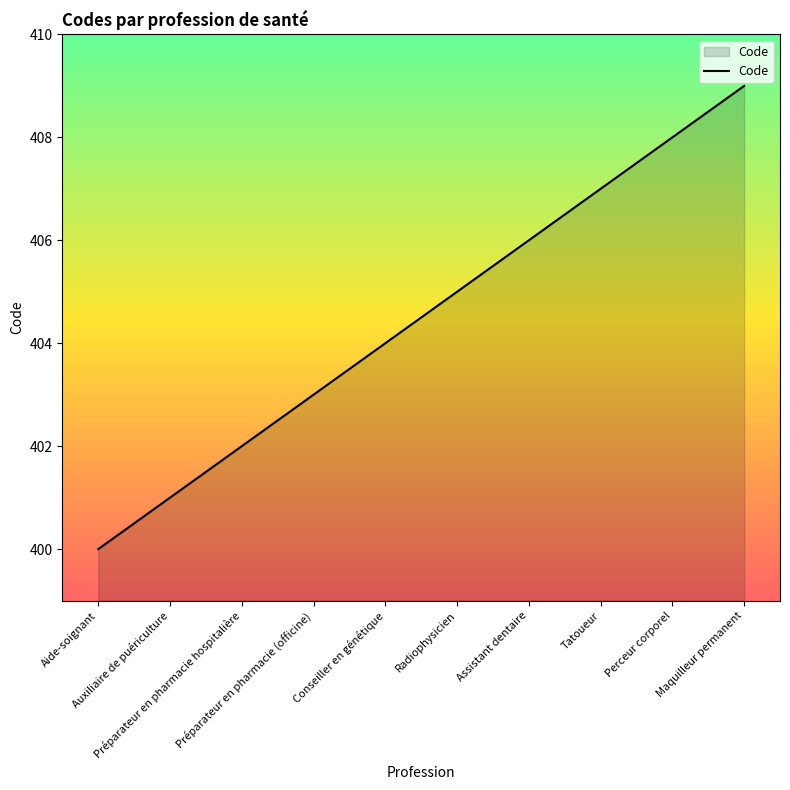

At which label is the value closest to 404?

Conseiller en génétique